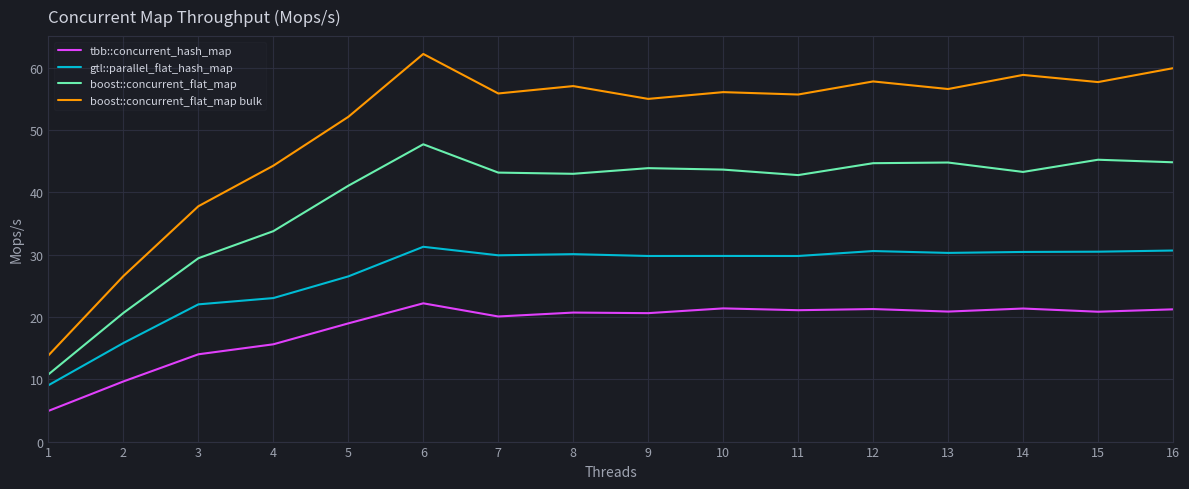

Is it true that gtl::parallel_flat_hash_map equals 22.0 at 3?

True